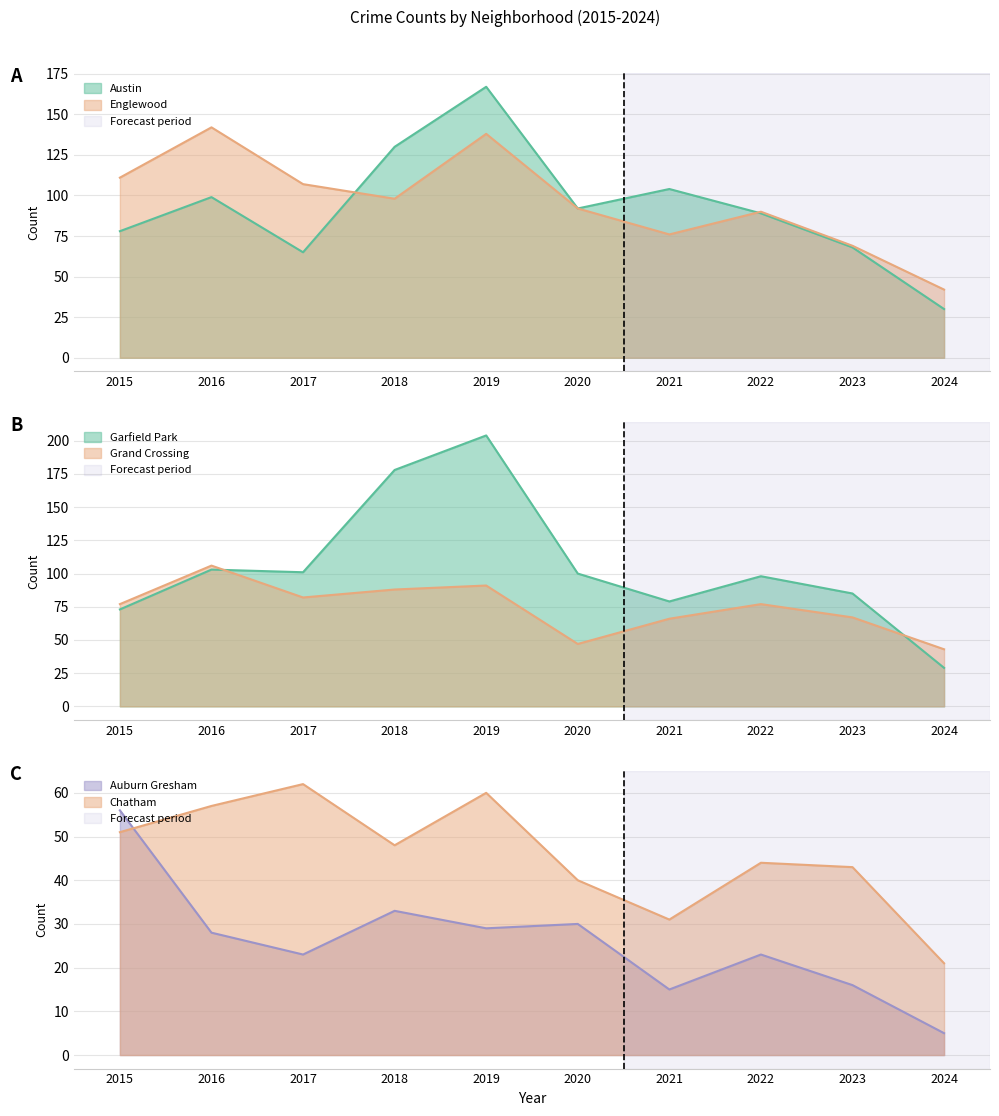

At which category does Englewood reach its first local valley?

2018